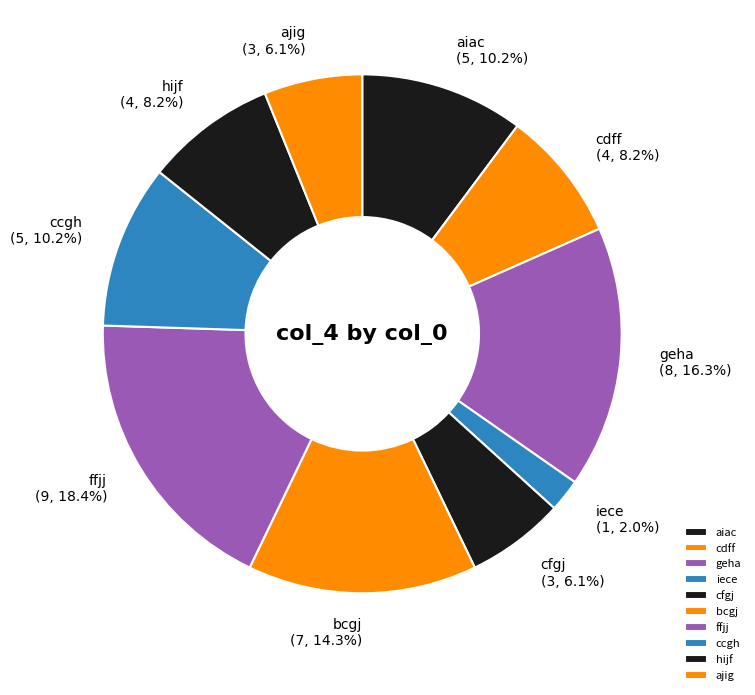

To the nearest percent, what is the difference between the largest and smallest slice percentages?

16%